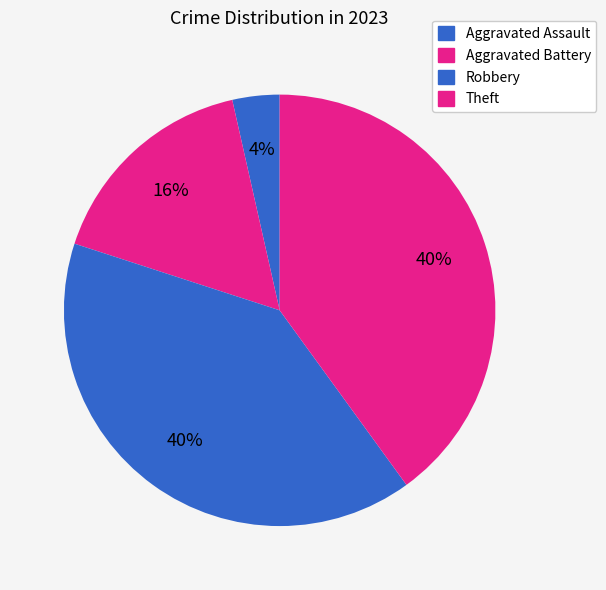

What portion of the pie excludes Aggravated Battery?

83.5%